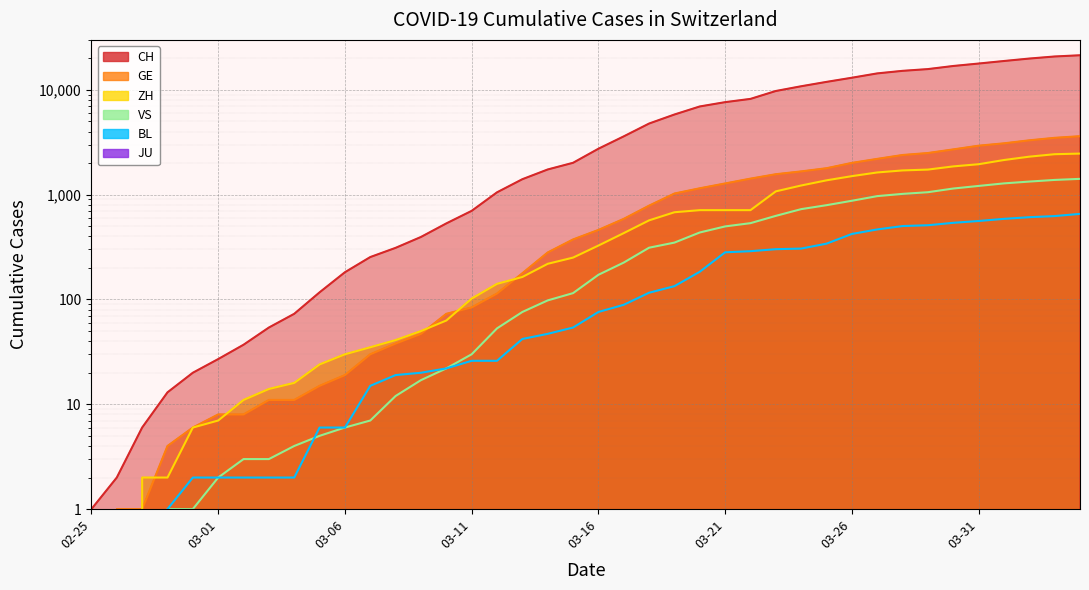

What is the lowest value of the CH series?

1